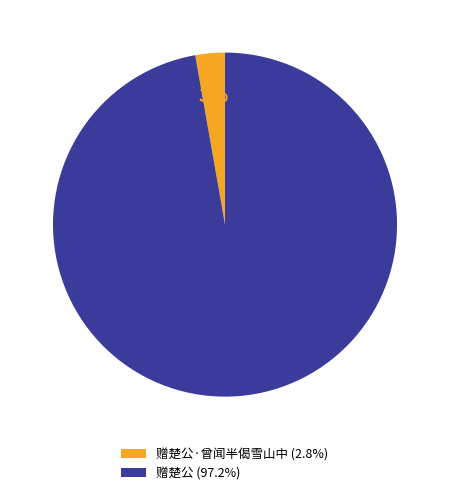

To the nearest percent, what percentage of the pie is 赠楚公·曾闻半偈雪山中 (2.8%)?

3%